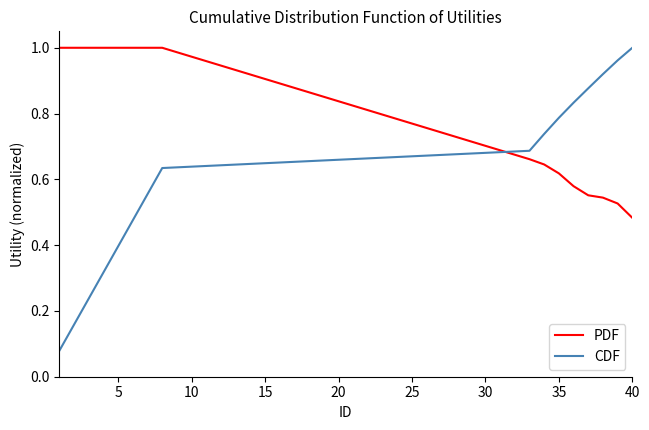

True or false: PDF and CDF intersect in this chart.

True